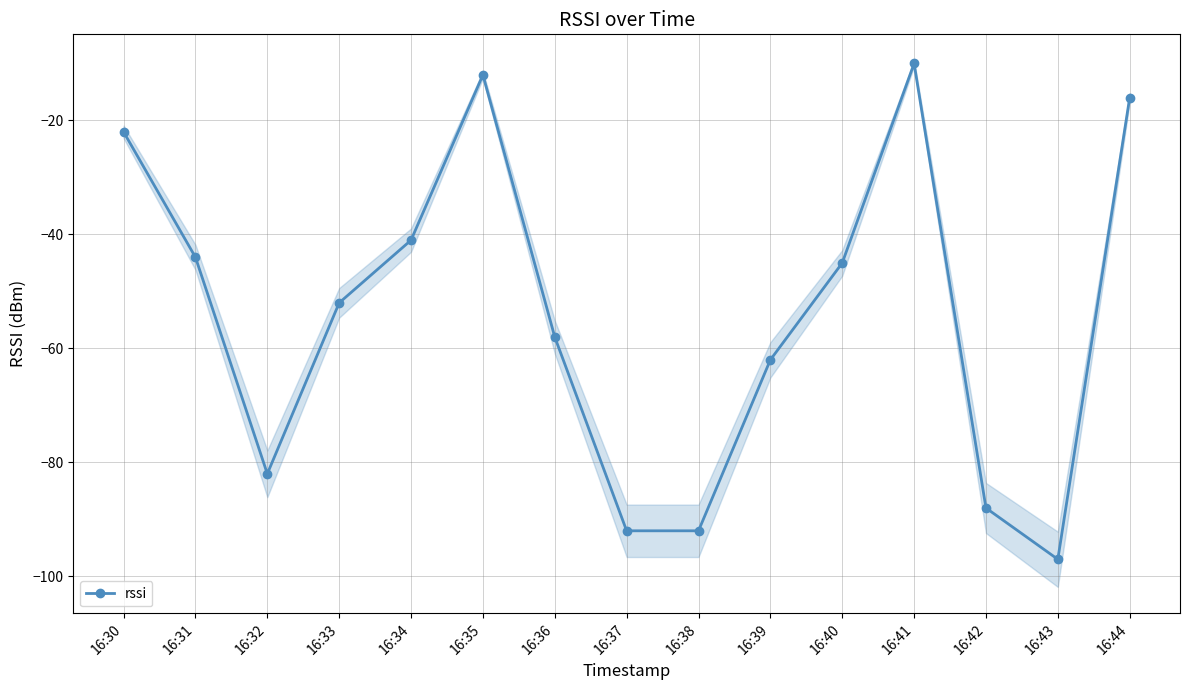

At which label is the value closest to -53?

16:33